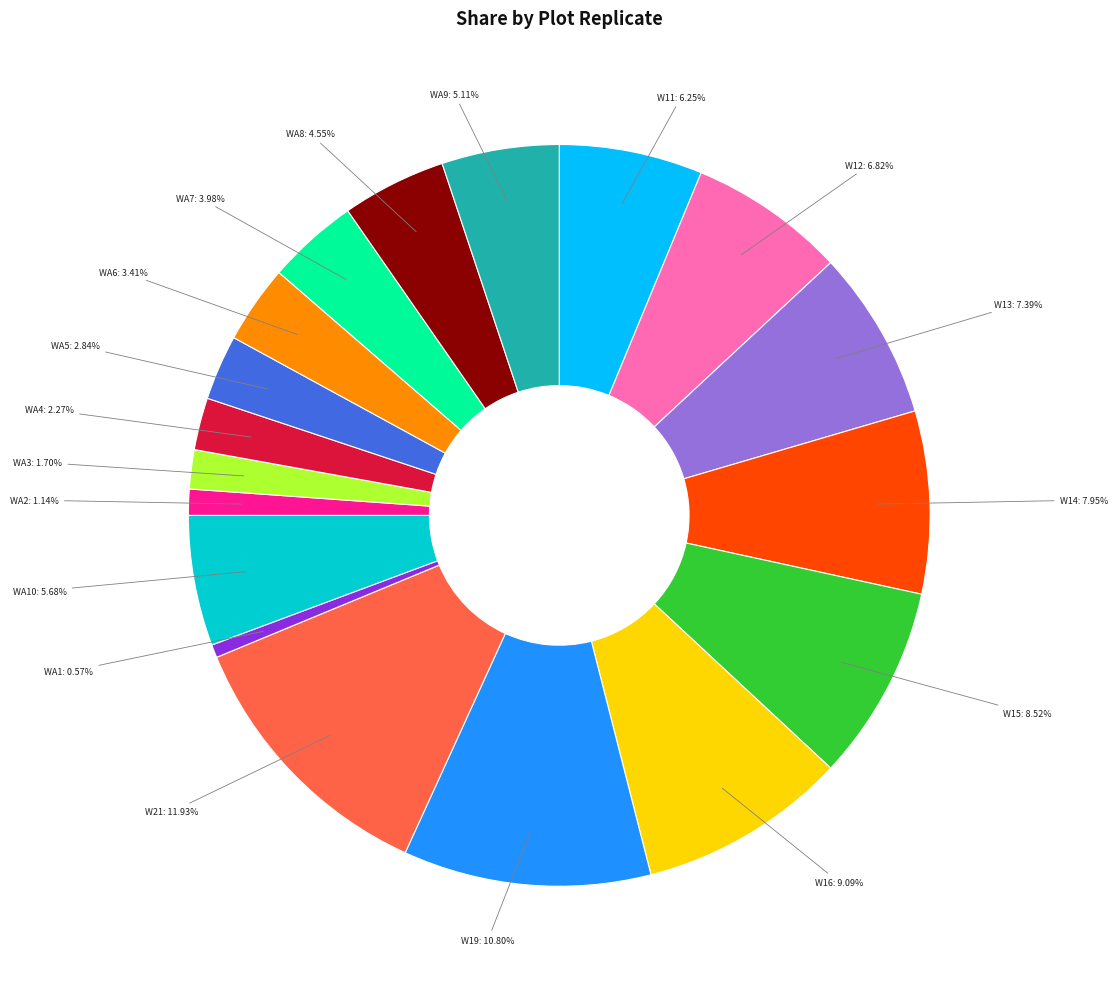

What is the total percentage of WA9 and WA6?

8.5%